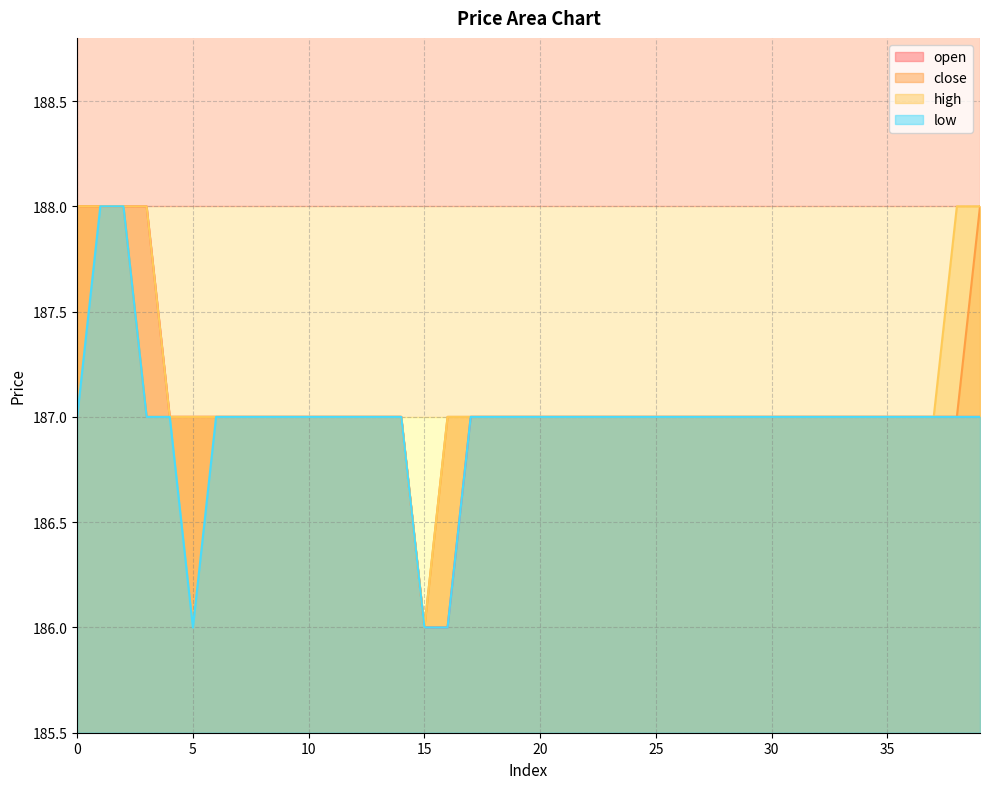

What are all the series names shown in the legend?

open, close, high, low